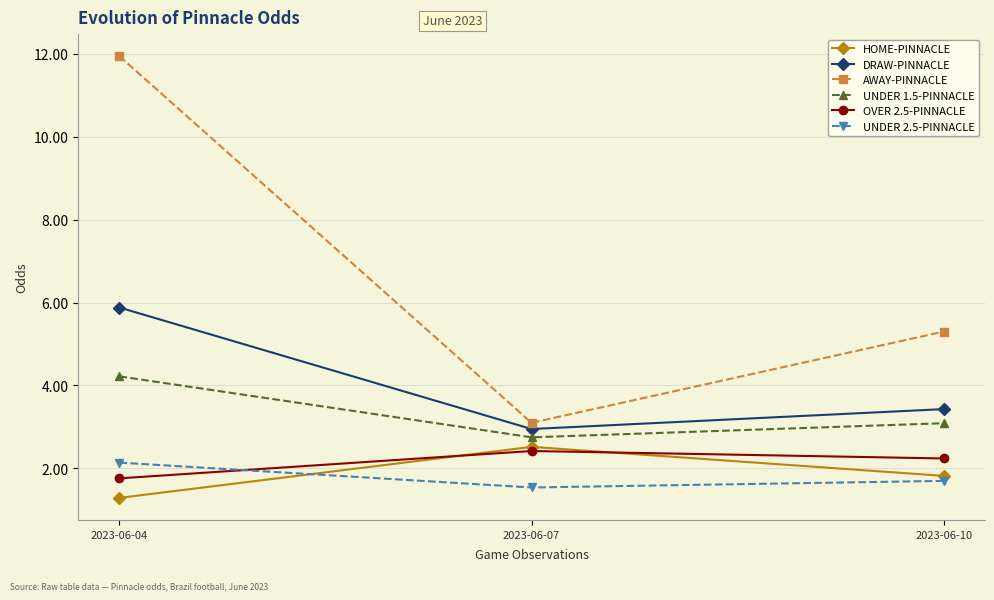

What is the value of the HOME-PINNACLE point at the 1st from the left?

1.3